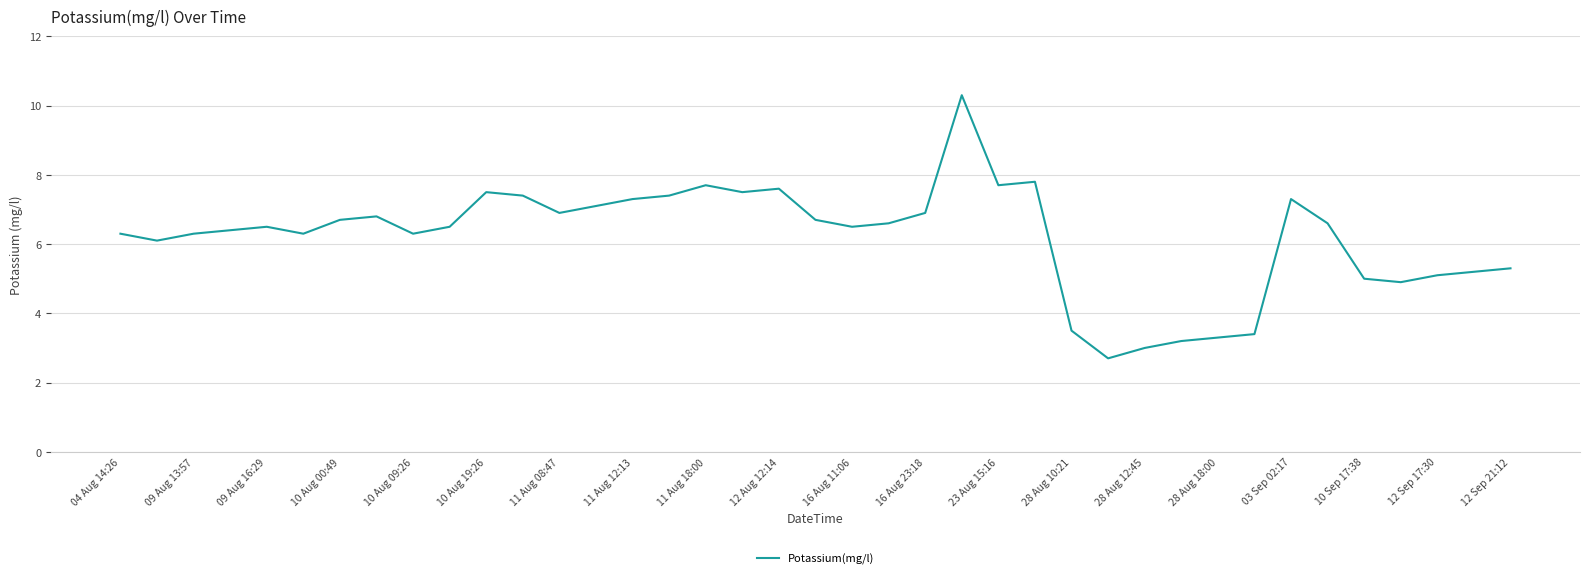

How many lines are shown in the chart?

1